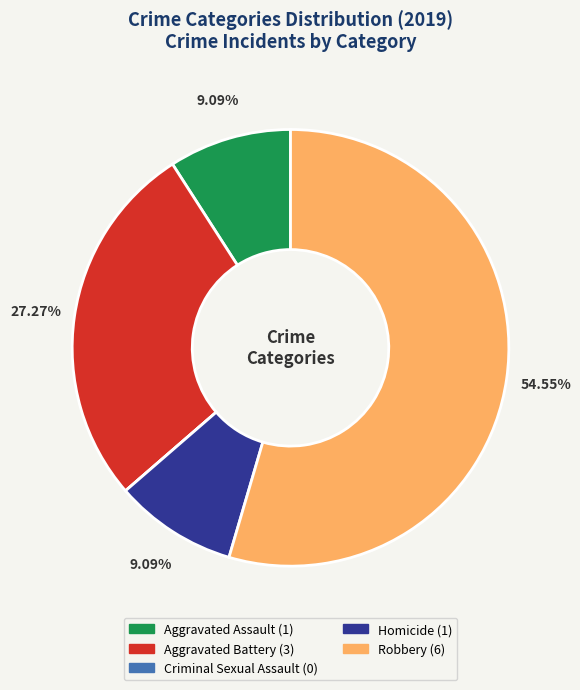

Between Robbery and Homicide, which is larger?

Robbery